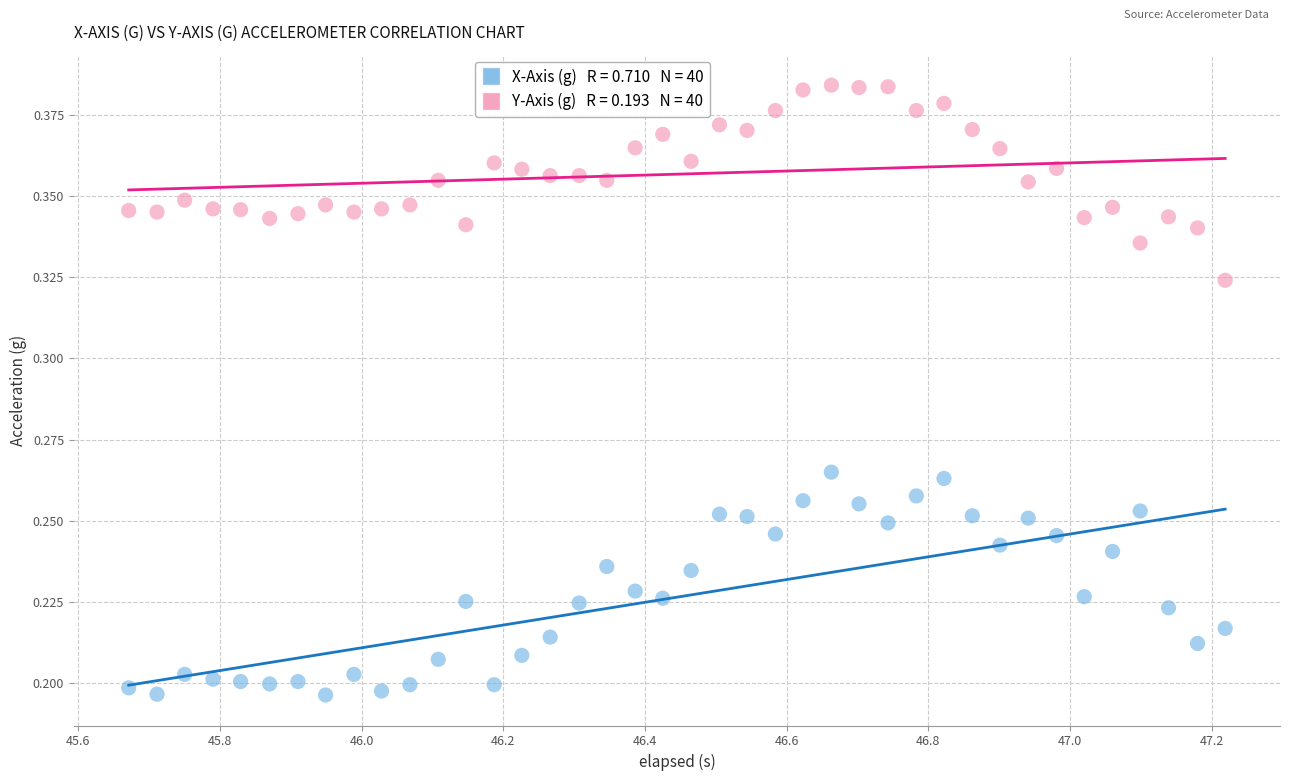

Across all data points, what is the range of X values (max minus min)?

1.5